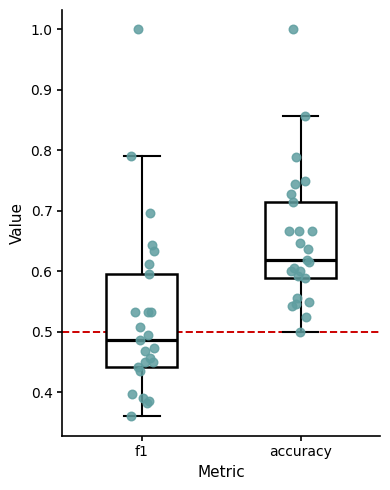

Comparing the boxes themselves (not the whiskers), which one is the tallest?

f1